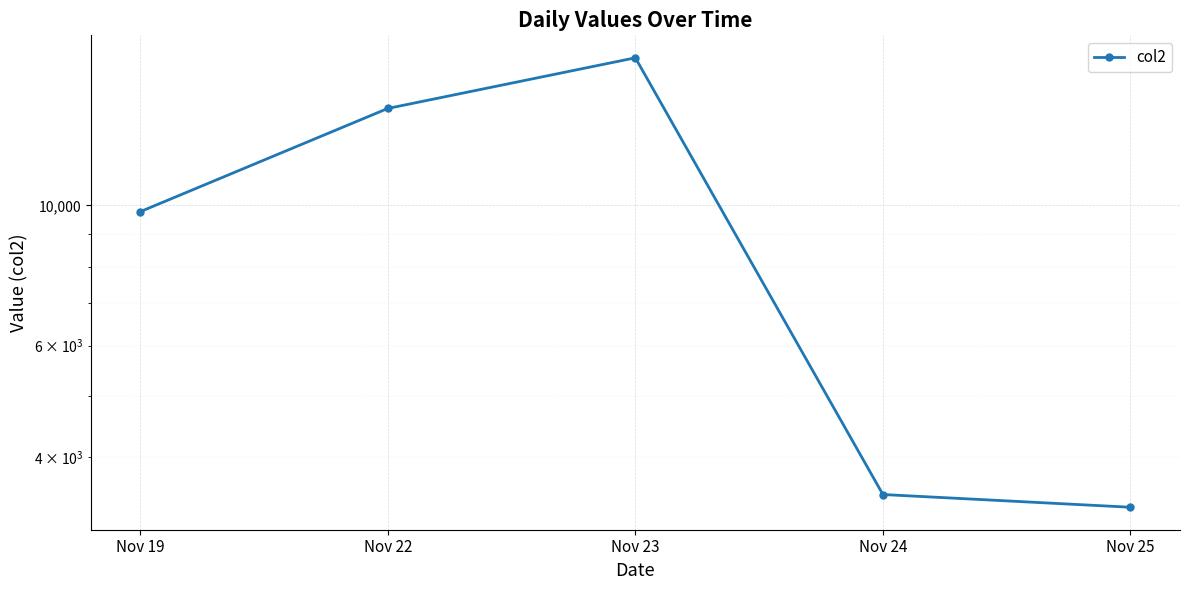

True or false: the data shows 9771 at Nov 19.

True